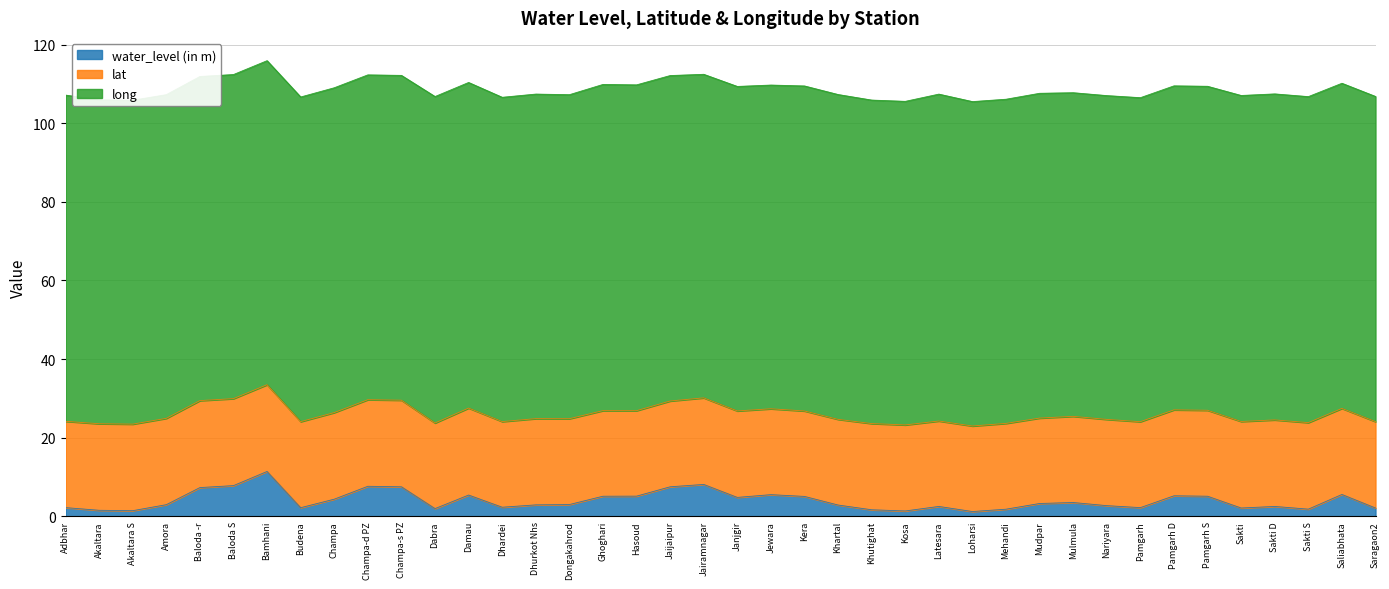

Between Akaltara S and Sakti S, which series saw the biggest shift?

long